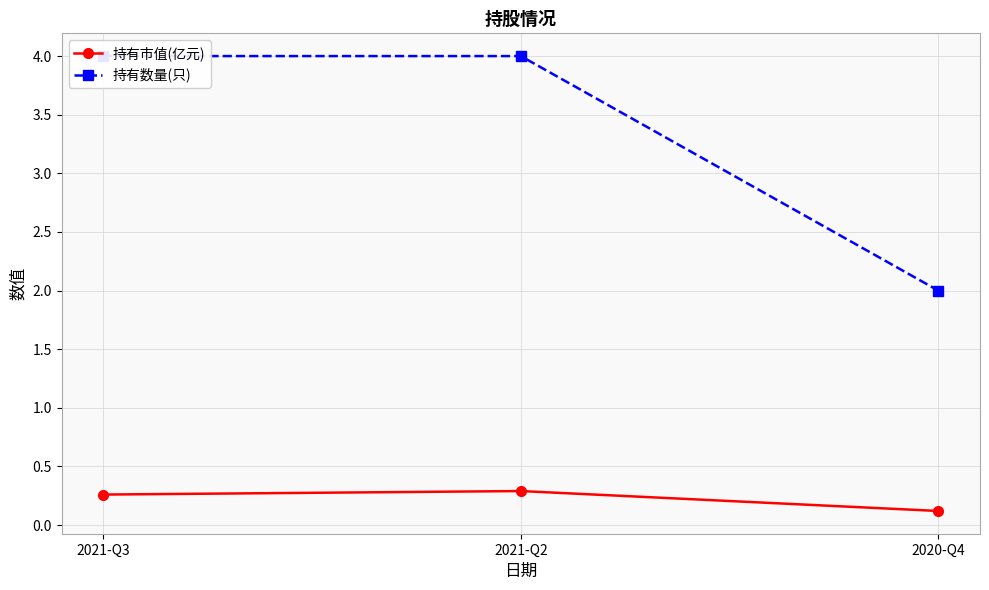

How many lines are shown in the chart?

2